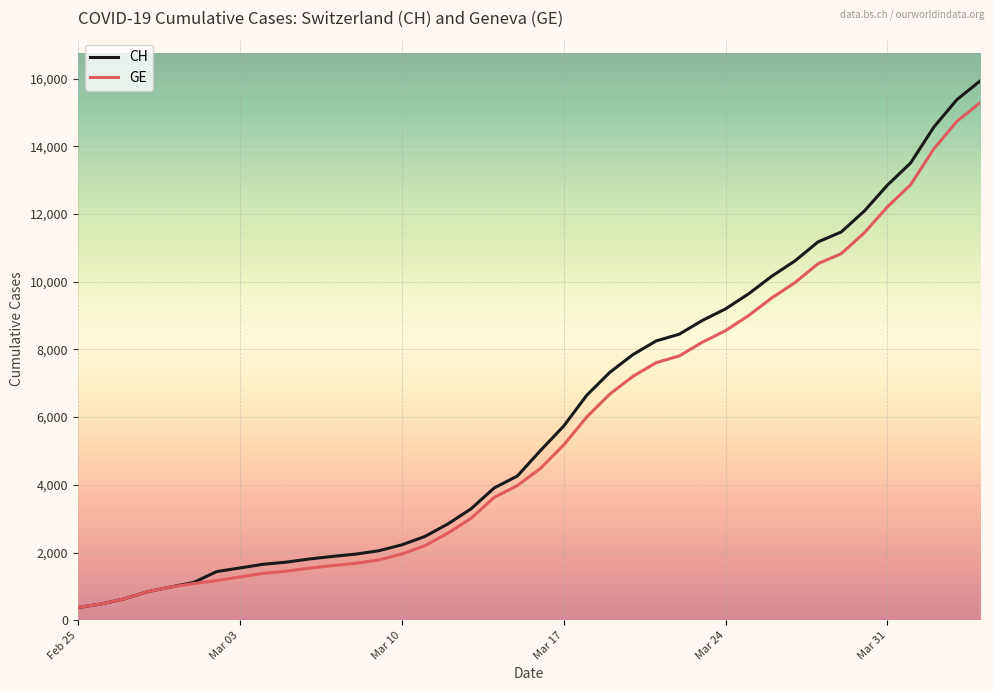

Which series has the widest spread of values?

CH